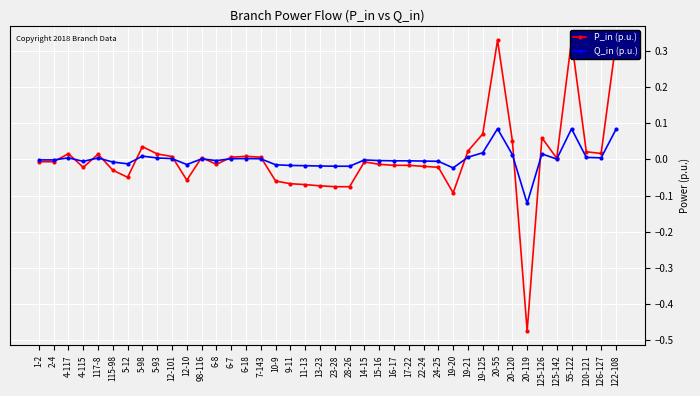

What is the spread (max minus min) of values at 20-119?

0.4